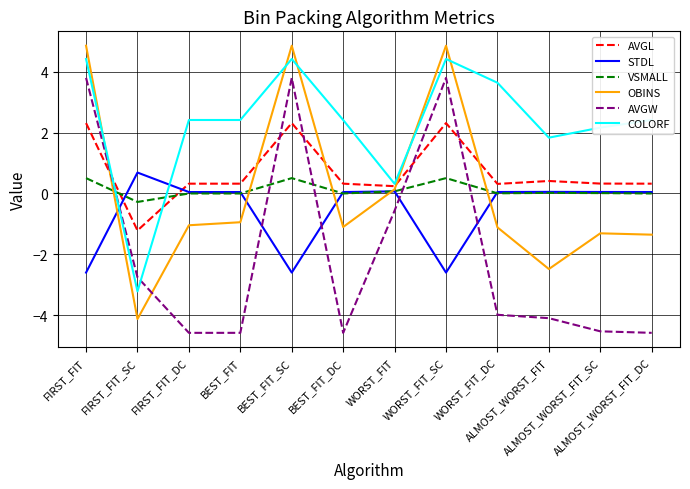

Where do STDL and AVGW first cross each other?

FIRST_FIT and FIRST_FIT_SC